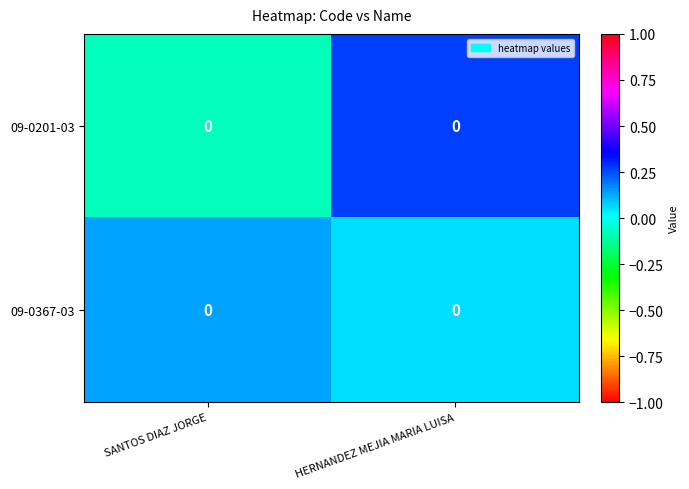

Where is 09-0367-03 nearest to the value 0?

HERNANDEZ MEJIA MARIA LUISA